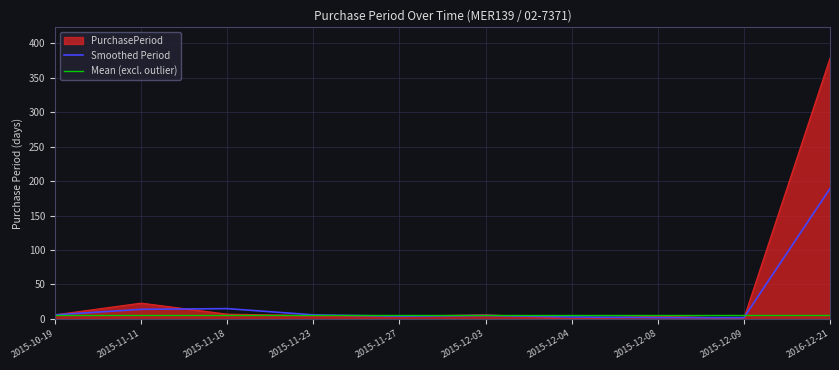

Where does the data first go above 6?

2015-11-11